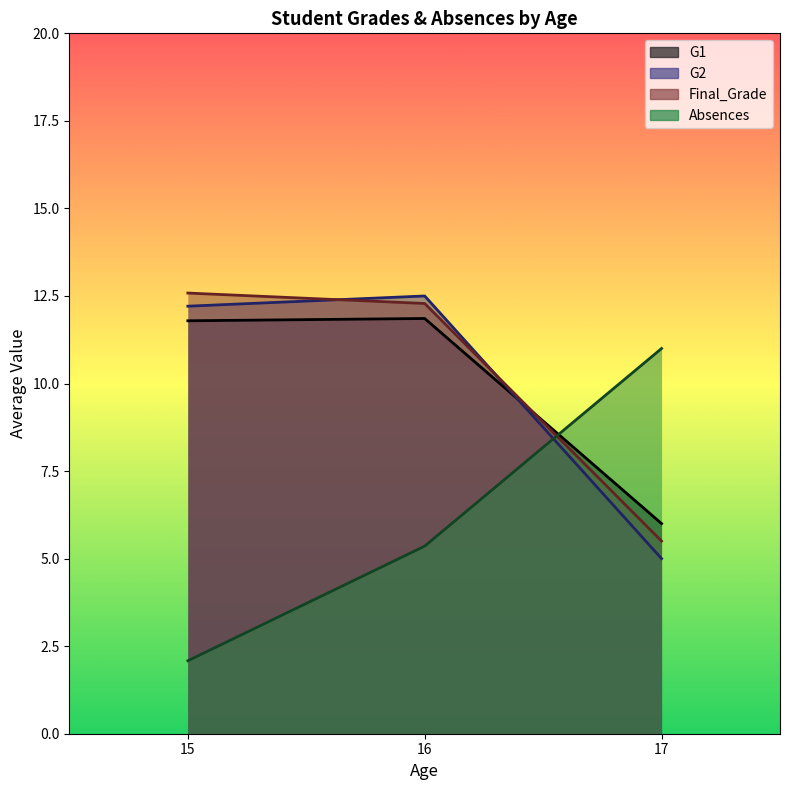

How many lines are shown in the chart?

4